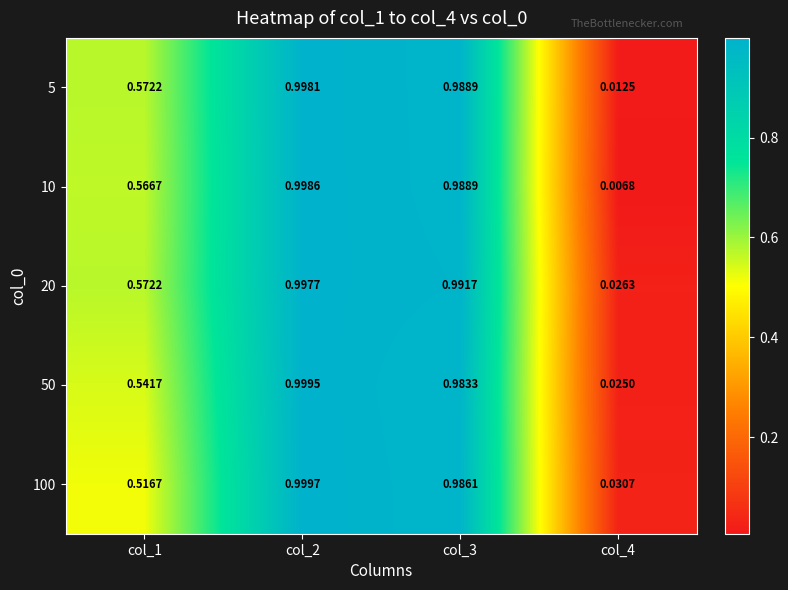

Is the value of 5 at col_4 greater than the value of 20 at col_4?

No